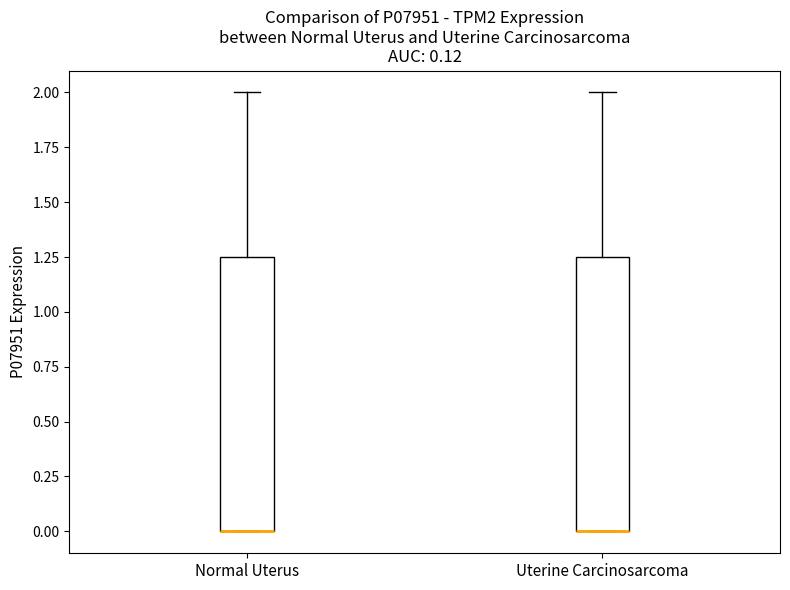

Reading left to right, transcribe this box plot: for each box, give where its median line is, the range the box spans, and where its two whiskers end, as read against the y-axis. The values are not printed on the chart, so give them approximately, as read against the axis.

Normal Uterus: median 0.00 (drawn on the box's lower edge), box 0.00 to 1.25, whiskers 0.00 to 2.00
Uterine Carcinosarcoma: median 0.00 (drawn on the box's lower edge), box 0.00 to 1.25, whiskers 0.00 to 2.00